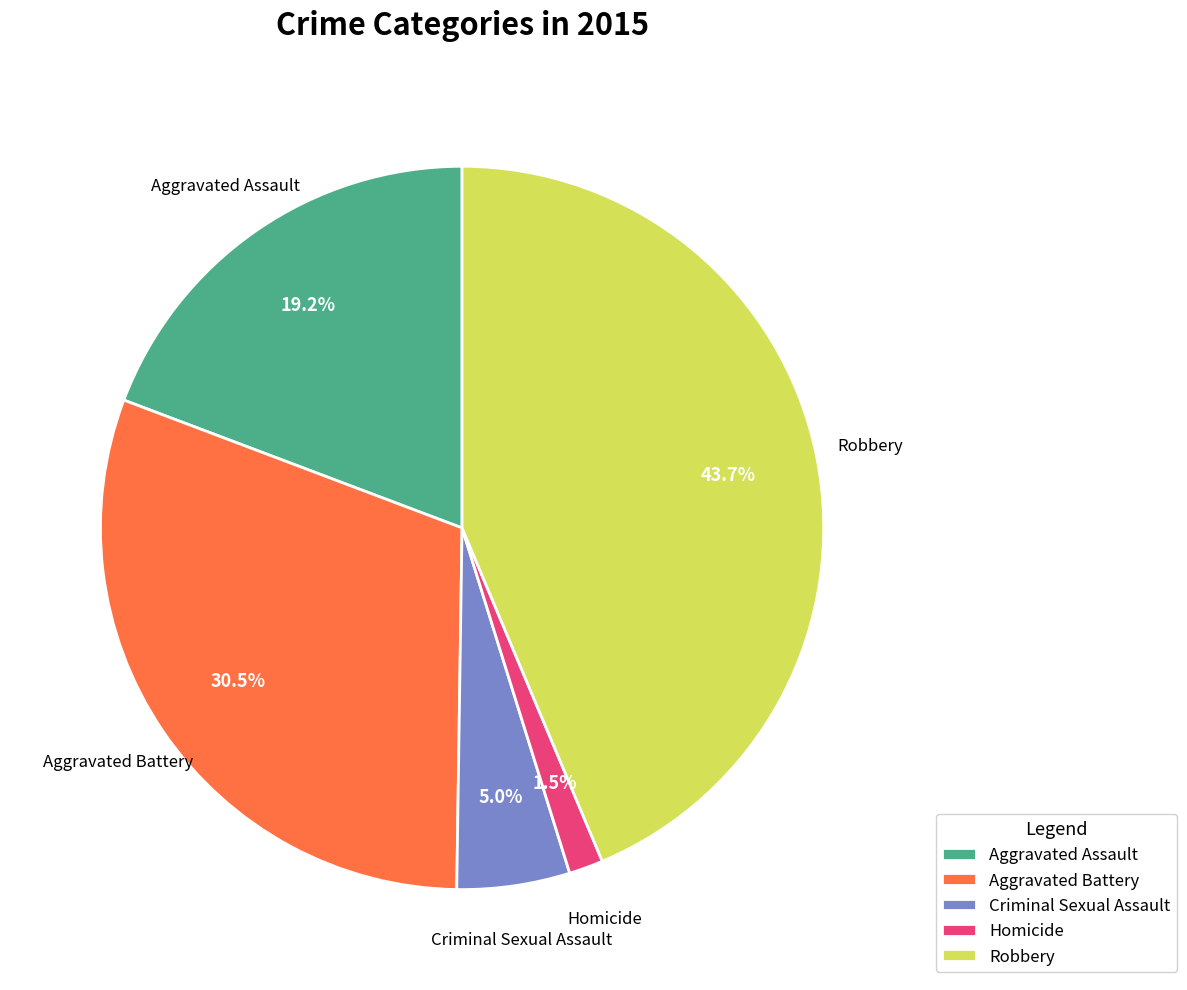

Does Aggravated Assault represent more than half of the total?

No